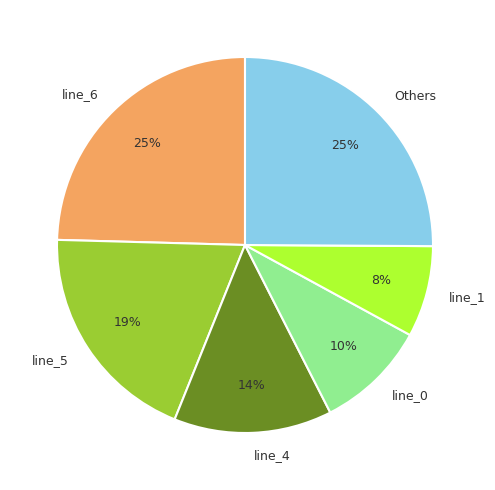

Approximately how many times larger is the value at line_0 compared to line_1?

1.2